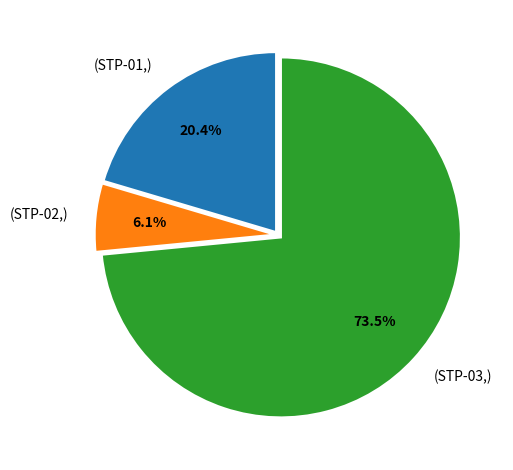

Count the number of slices in the pie.

3